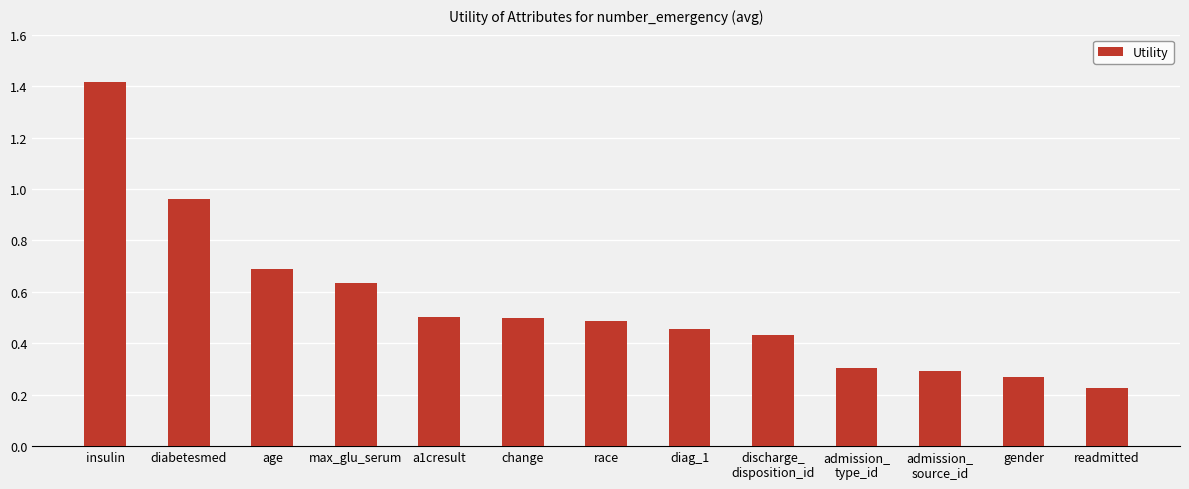

At which category does the chart reach its minimum across all series?

readmitted